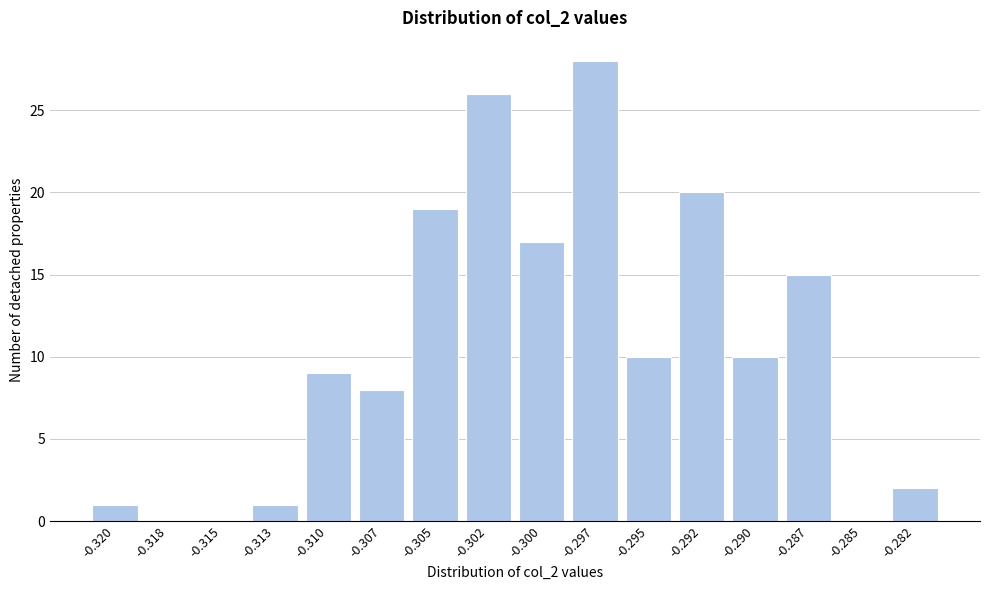

Reading right to left, extract all data points from this chart.

-0.282=2	-0.285=0	-0.287=15	-0.290=10	-0.292=20	-0.295=10	-0.297=28	-0.300=17	-0.302=26	-0.305=19	-0.307=8	-0.310=9	-0.313=1	-0.315=0	-0.318=0	-0.320=1